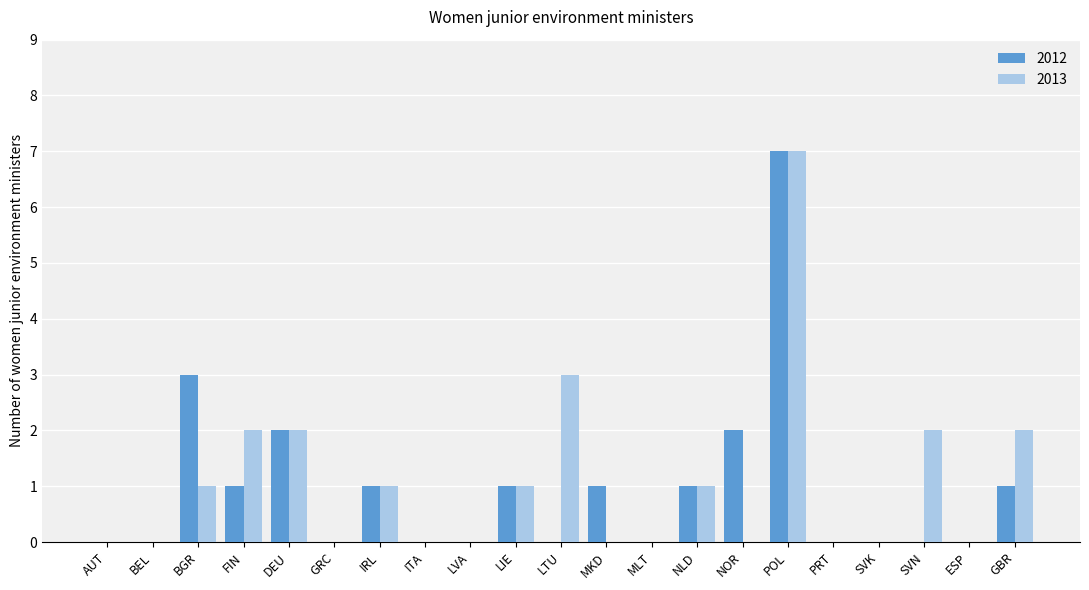

What is the greatest value displayed?

7